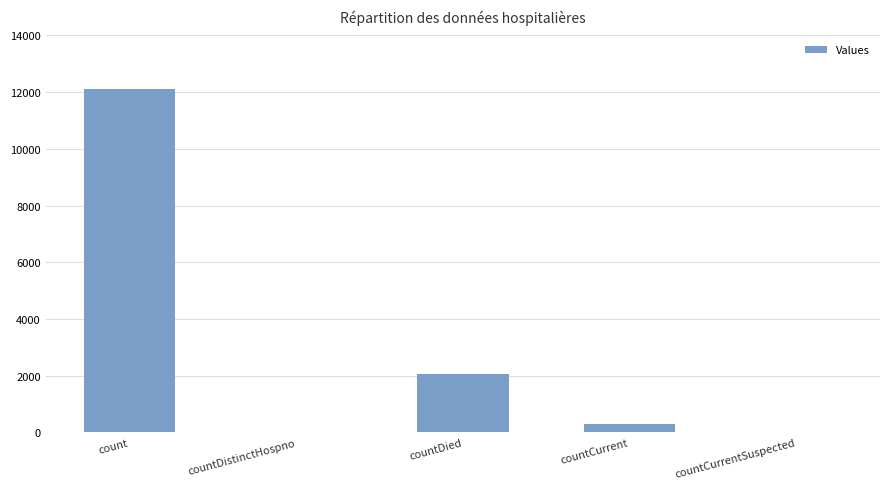

The value at countCurrentSuspected is 0. True or false?

True